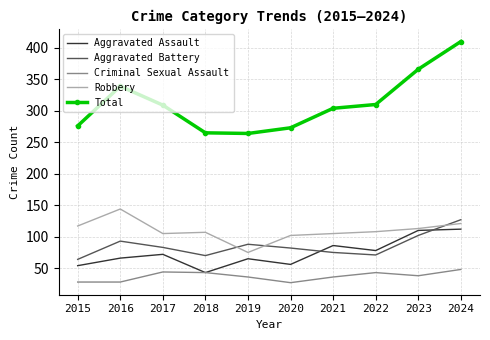

True or false: Total and Criminal Sexual Assault intersect in this chart.

False